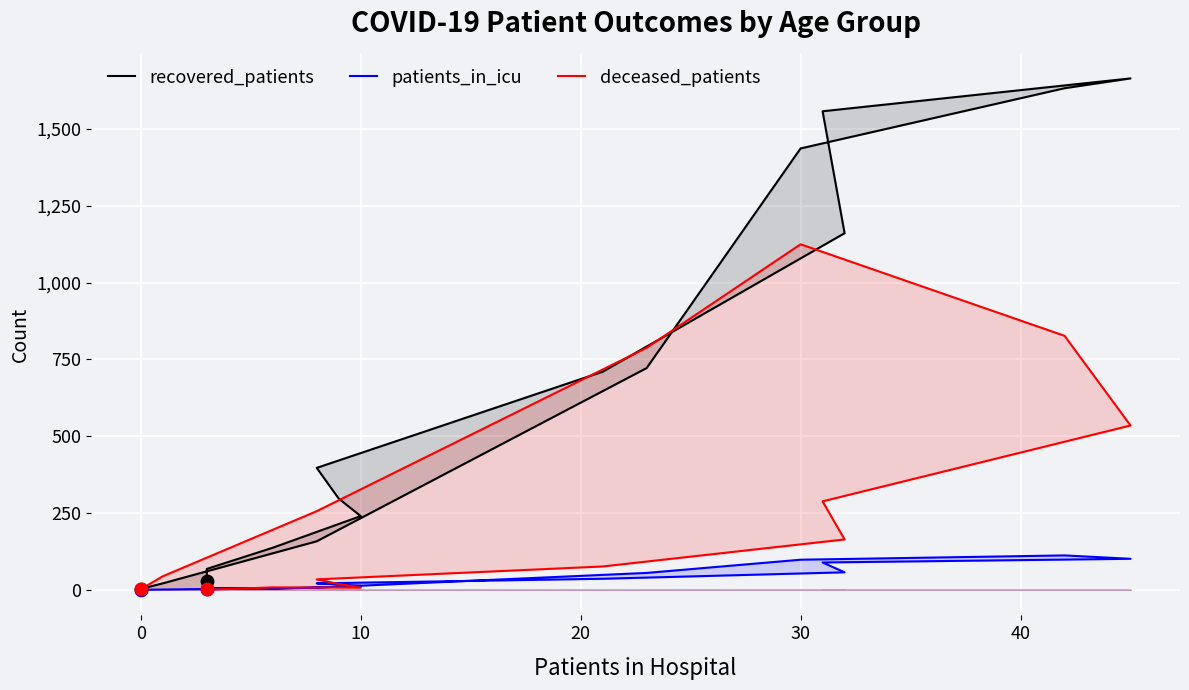

Which series reaches the minimum Y coordinate?

patients_in_icu